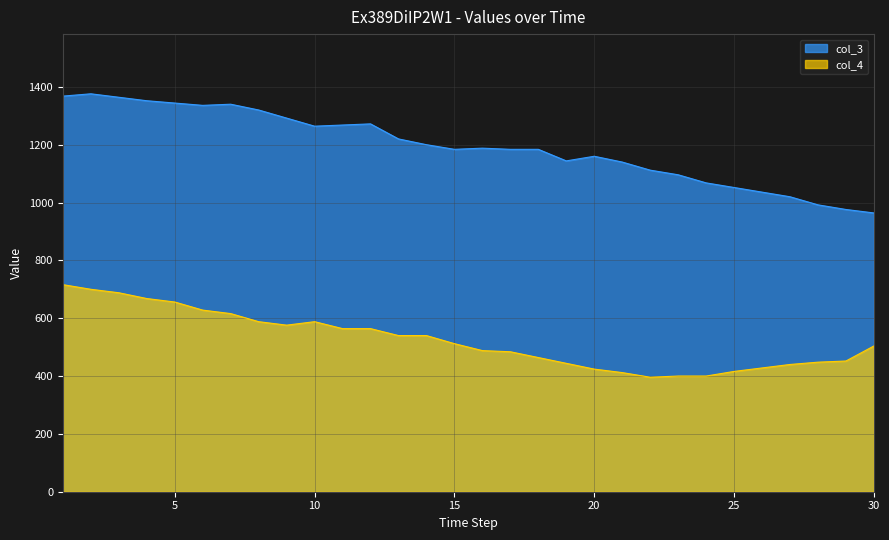

At which label is col_3 closest to 1170?

20